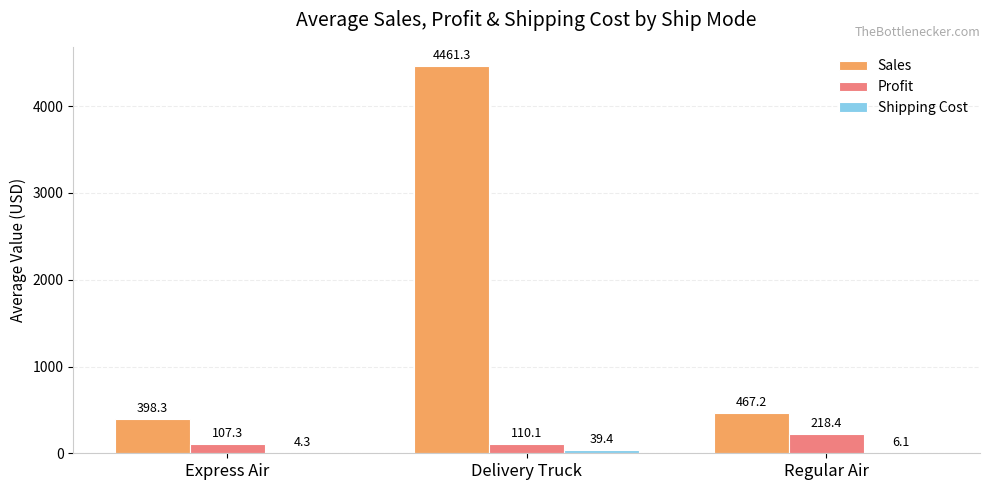

Which series has the largest total across all categories?

Sales